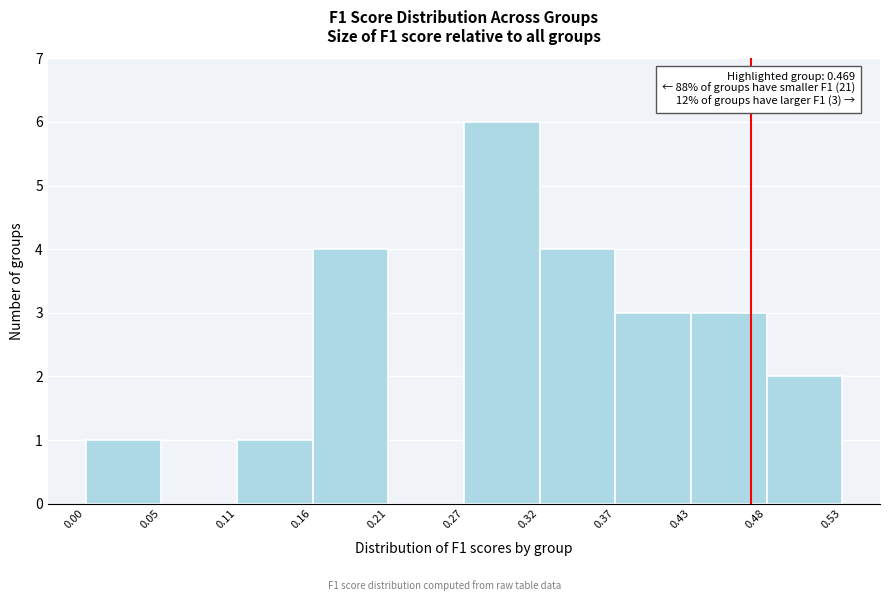

Over which range of the x-axis is the bar tallest?

0.27 to 0.32